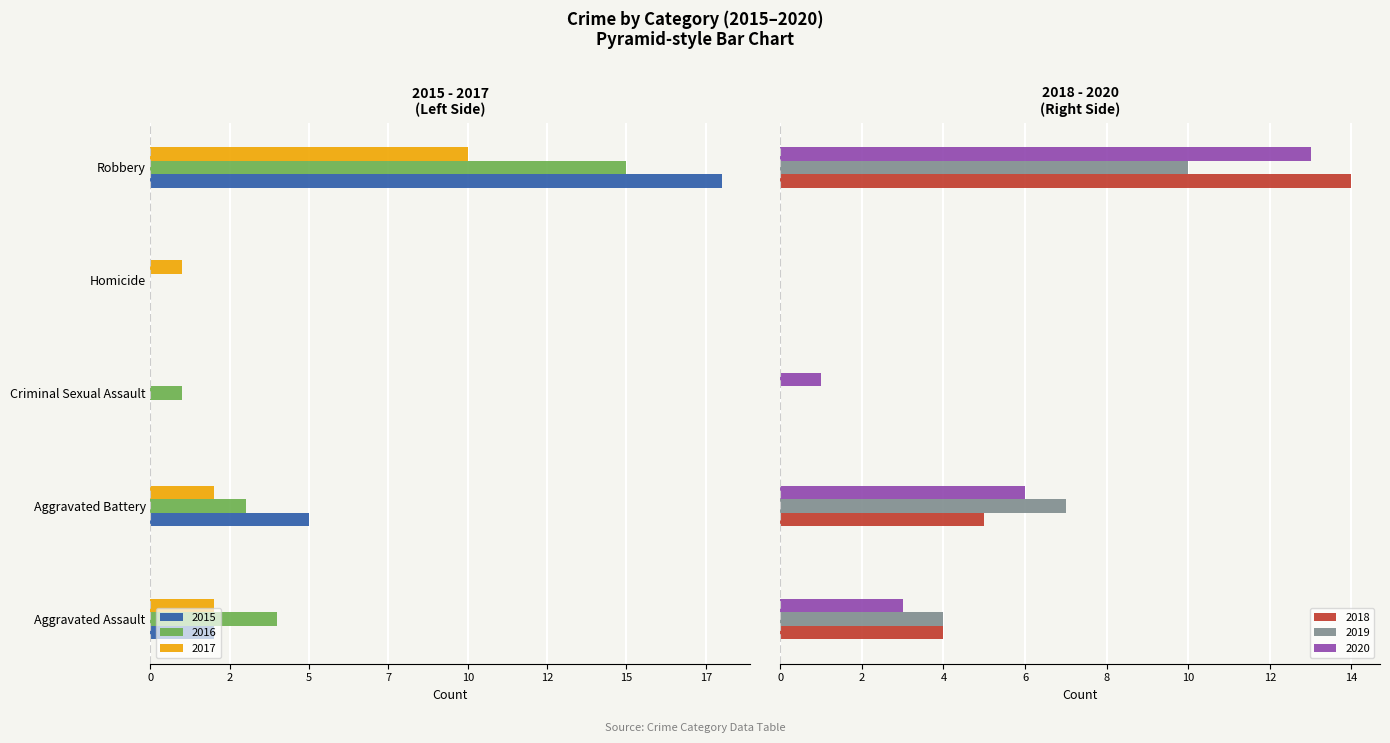

At which label does 2020 first exceed 3?

Aggravated Battery